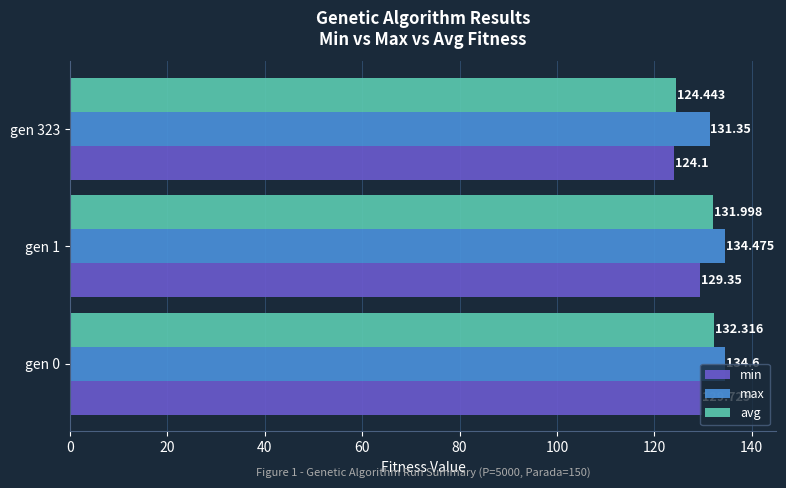

Count the number of data series in this chart.

3